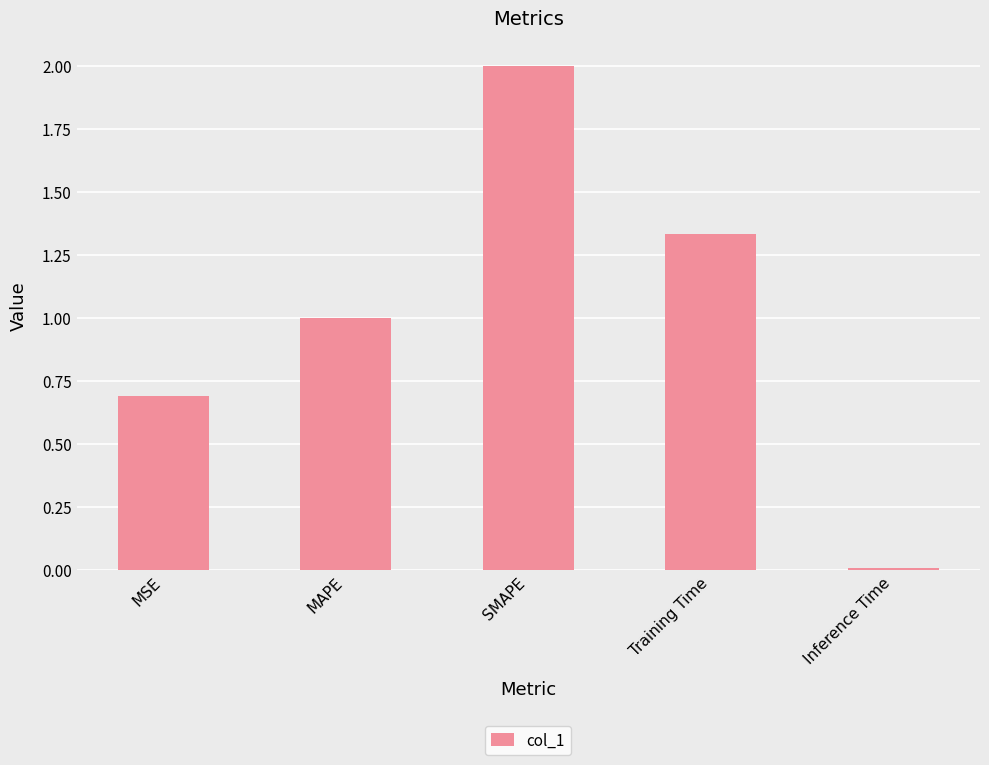

Rank the categories by value from highest to lowest.

SMAPE, Training Time, MAPE, MSE, Inference Time